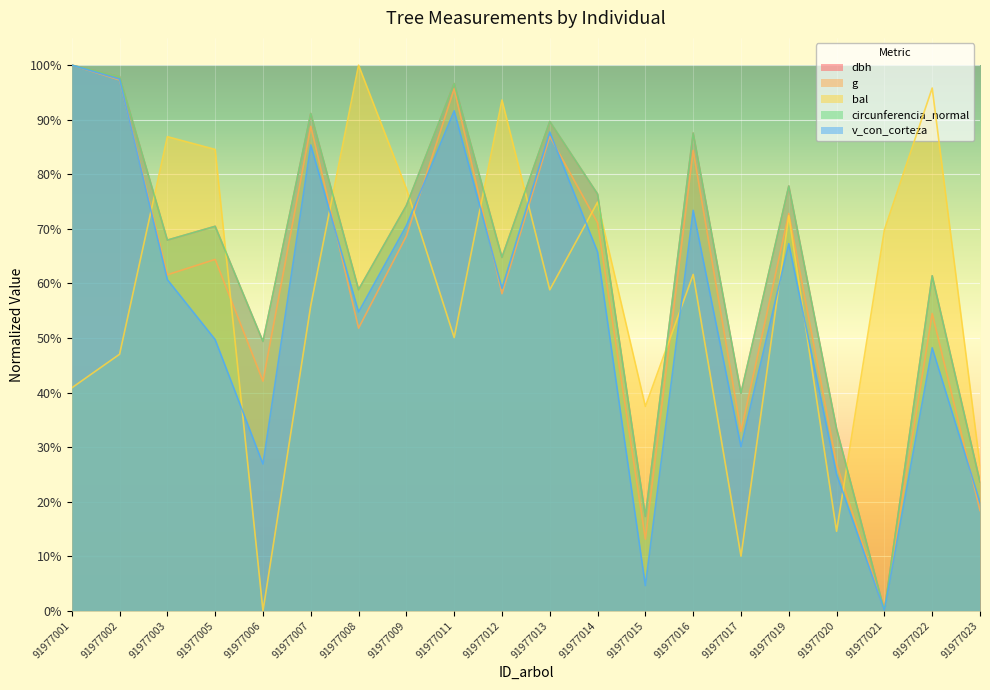

What value does the circunferencia_normal series have at 91977013?

0.9